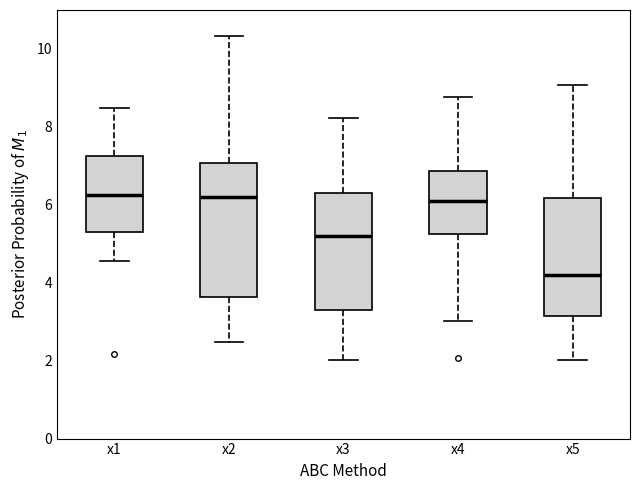

Reading left to right, transcribe this box plot: for each box, give where its median line is, the range the box spans, and where its two whiskers end, as read against the y-axis. The values are not printed on the chart, so give them approximately, as read against the axis.

x1: median 6.2, box 5.2 to 7.2, whiskers 4.6 to 8.4
x2: median 6.2, box 3.6 to 7.0, whiskers 2.4 to 10.4
x3: median 5.2, box 3.4 to 6.4, whiskers 2.0 to 8.2
x4: median 6.0, box 5.2 to 6.8, whiskers 3.0 to 8.8
x5: median 4.2, box 3.2 to 6.2, whiskers 2.0 to 9.0